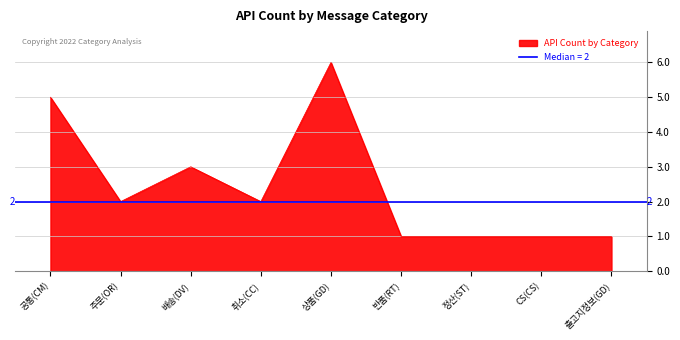

Rank the categories by value from lowest to highest.

반품(RT), 정산(ST), CS(CS), 출고지정보(GD), 주문(OR), 취소(CC), 배송(DV), 공통(CM), 상품(GD)